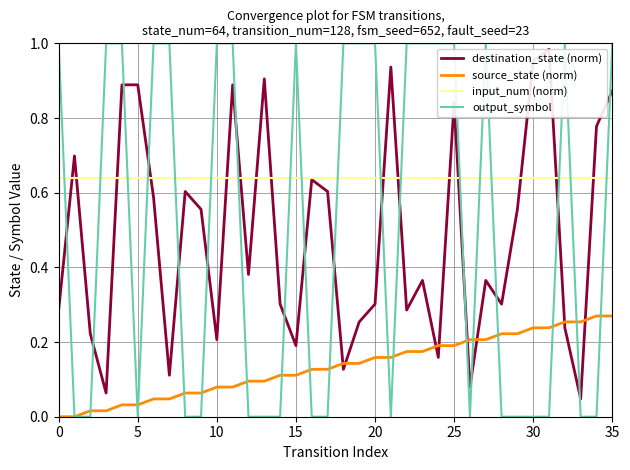

How many times do input_num (norm) and output_symbol cross each other?

18